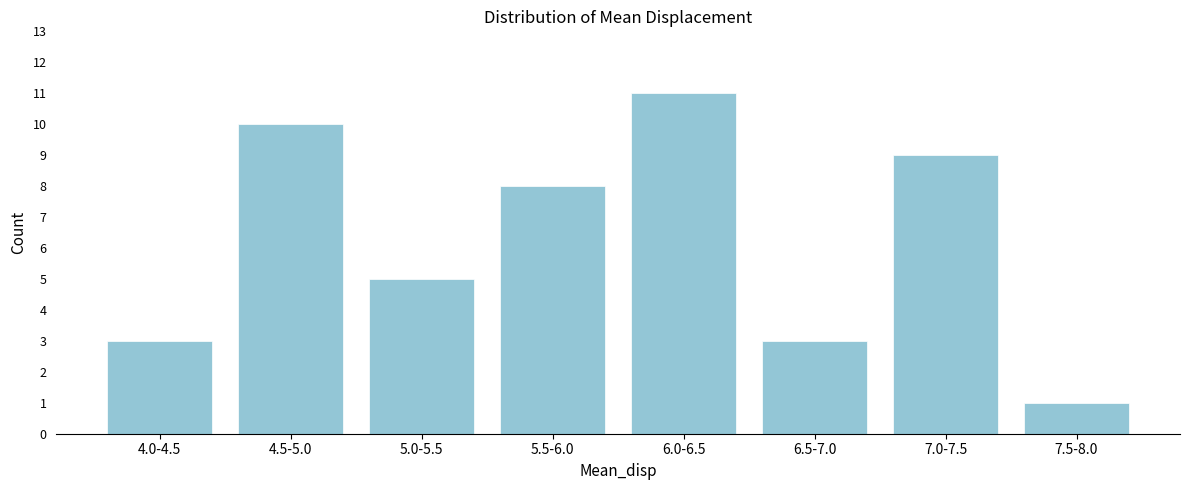

Reading left to right, transcribe all the data shown in this chart.

4.0-4.5=3	4.5-5.0=10	5.0-5.5=5	5.5-6.0=8	6.0-6.5=11	6.5-7.0=3	7.0-7.5=9	7.5-8.0=1